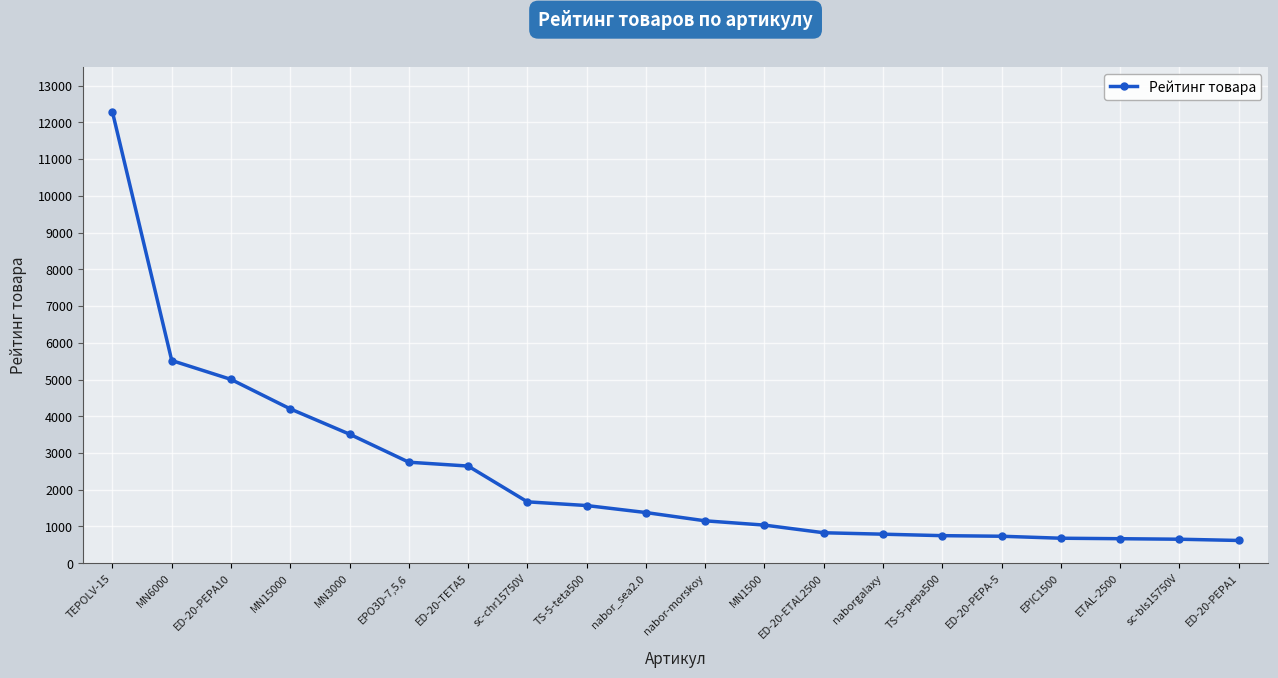

What is the minimum value shown in the chart?

618